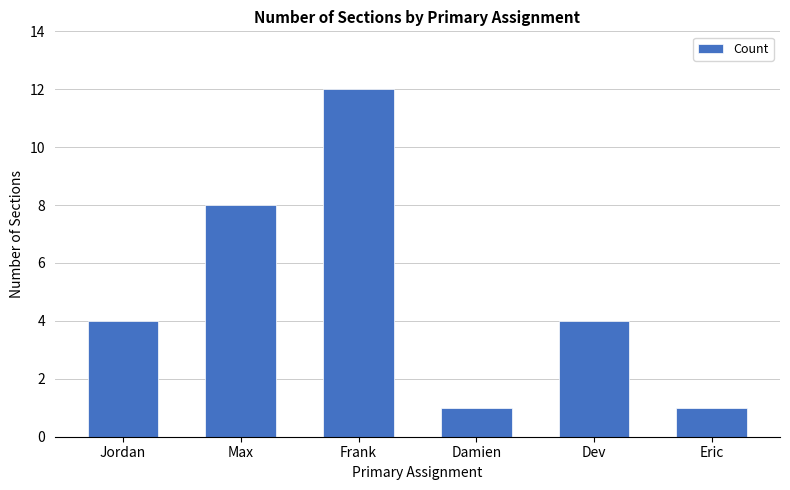

What is the label of the 1st bar from the right?

Eric